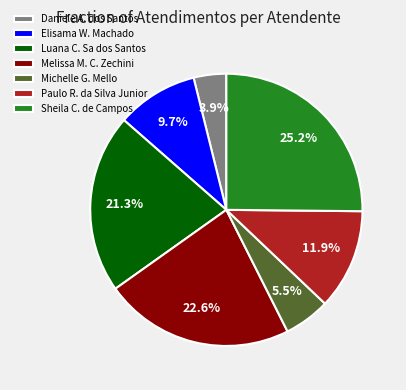

What is the largest slice in the pie chart?

Sheila C. de Campos